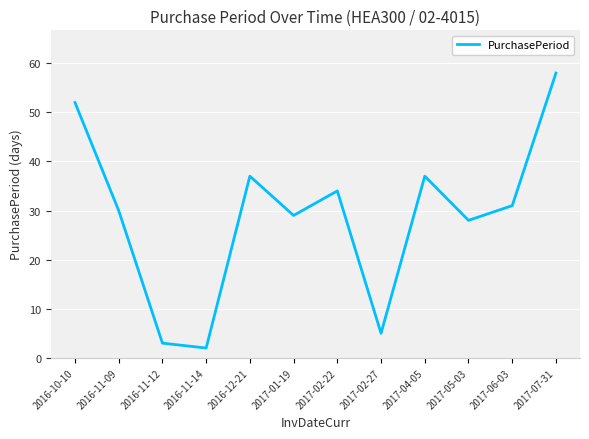

True or false: there are more than 1 points higher than both neighbors.

True